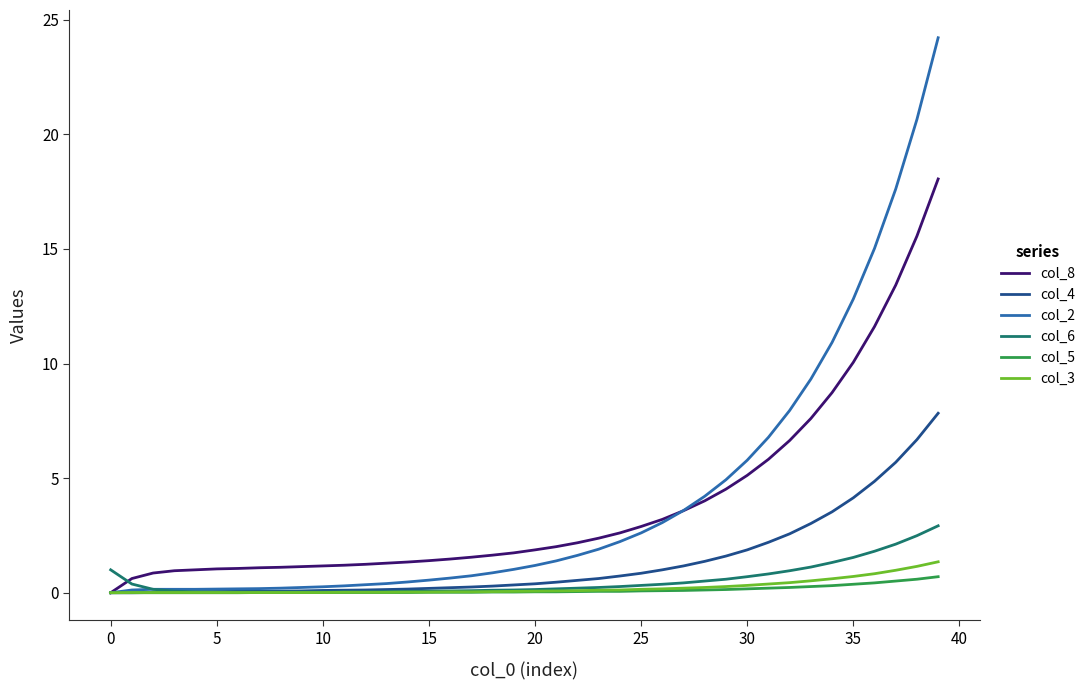

Which series has the largest range (max minus min)?

col_2